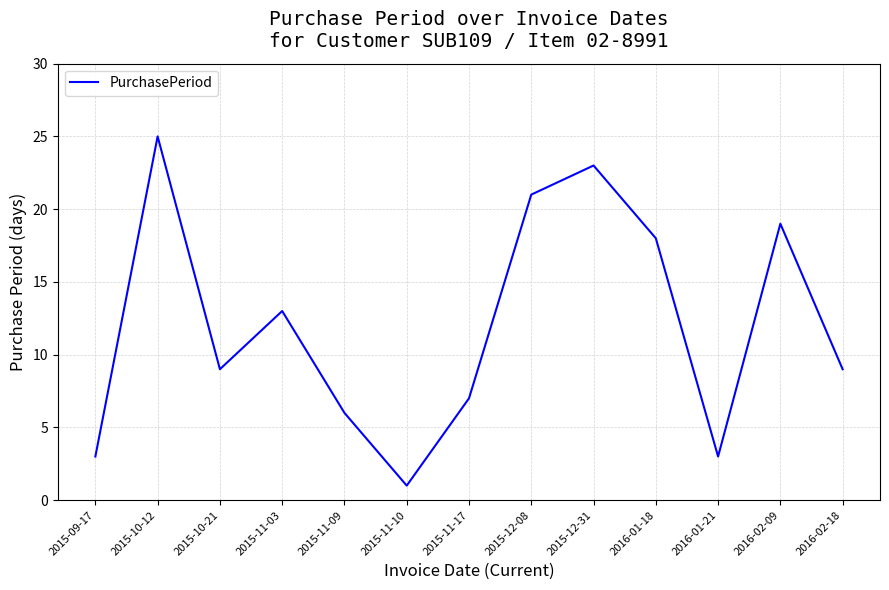

Where is the first local minimum?

2015-10-21